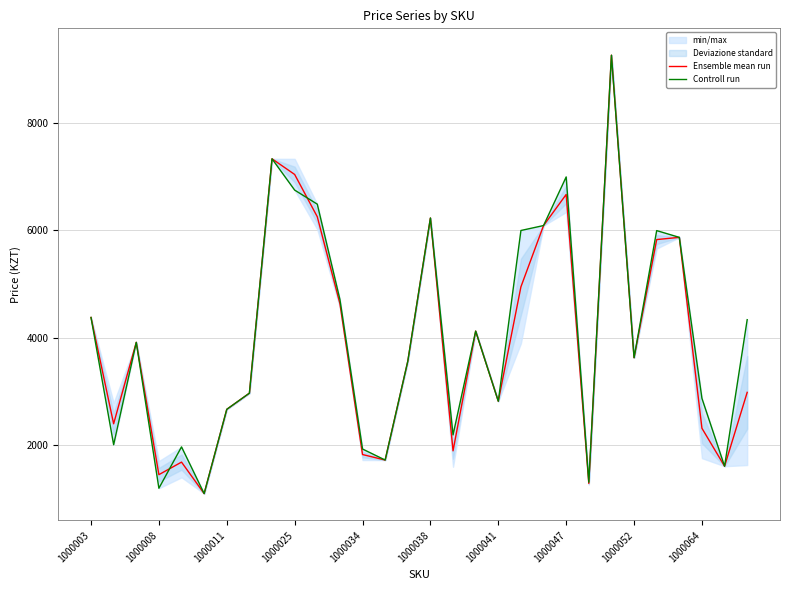

What is the highest value of the Ensemble mean run series?

9261.0